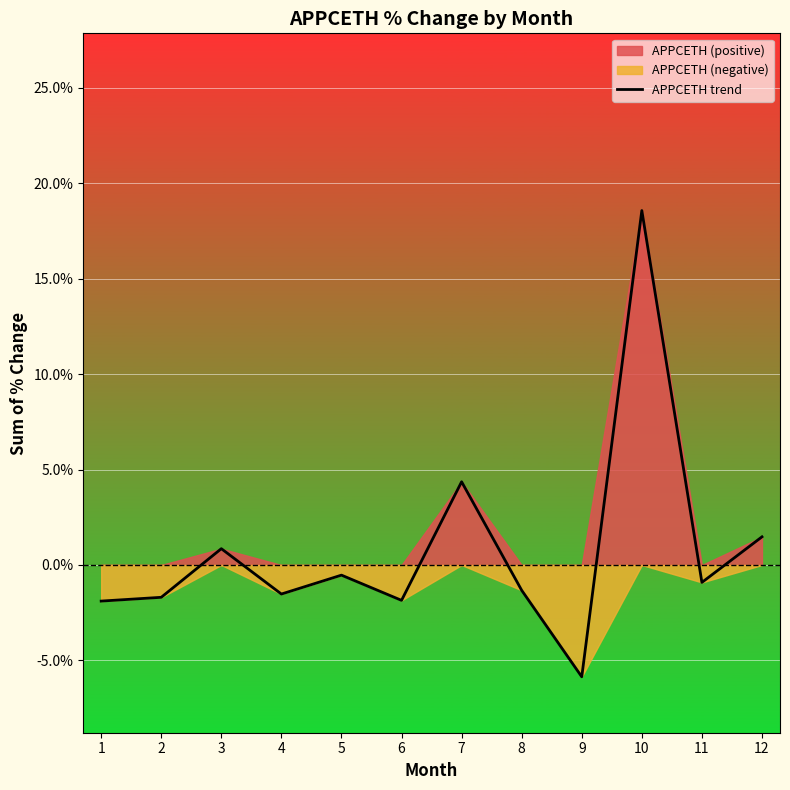

What is the sum of the values at 8 and 5?

-1.9